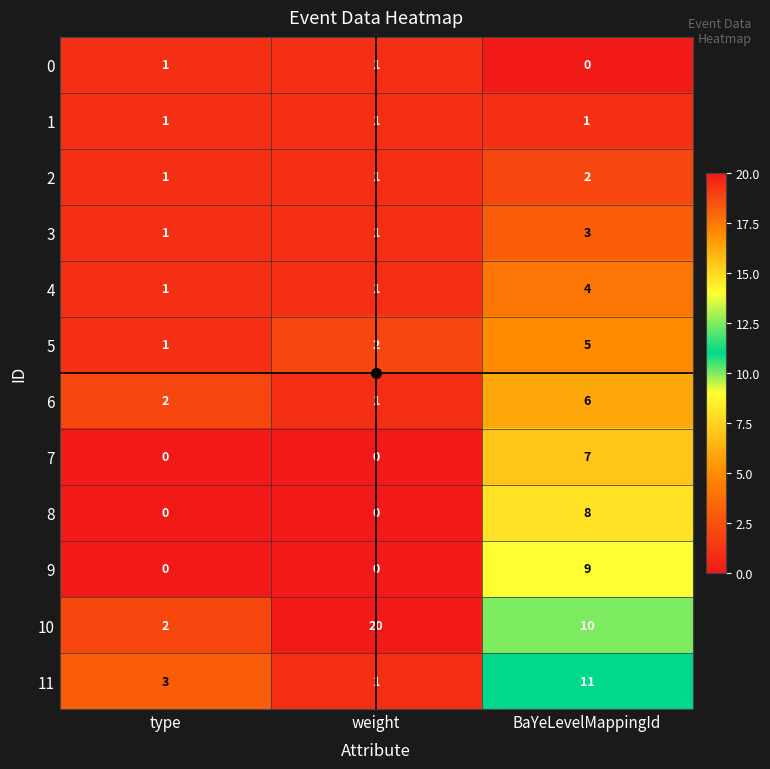

The value of 5 at BaYeLevelMappingId is 5. True or false?

True